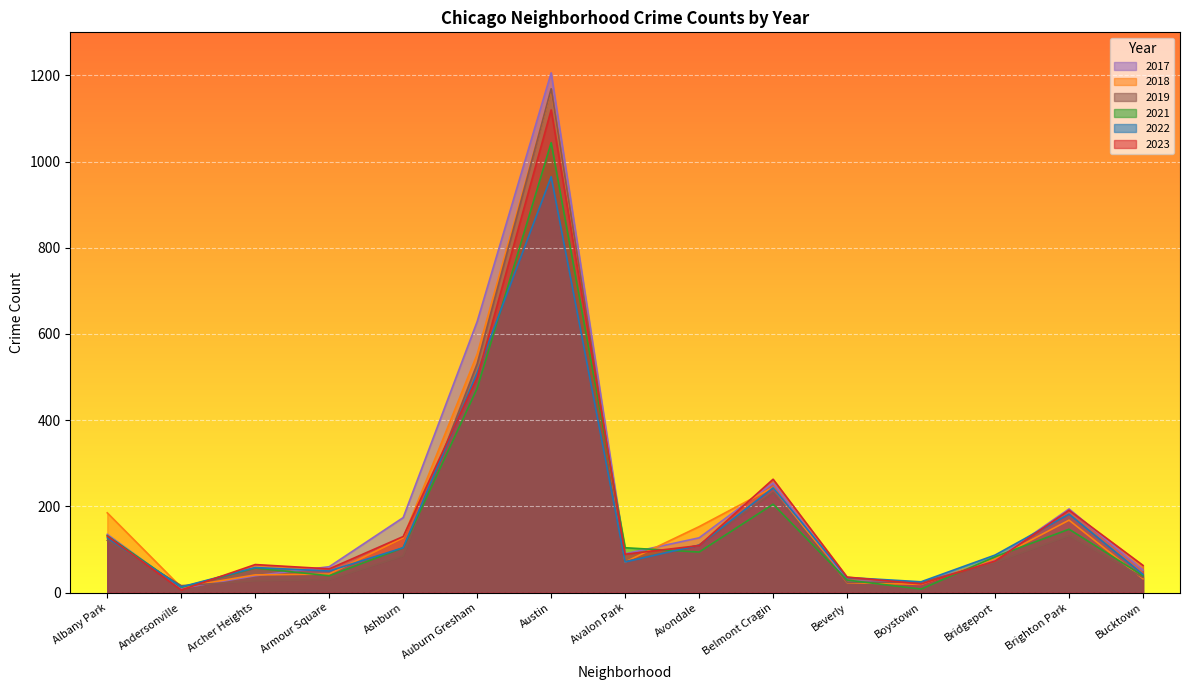

Rank the series at Avondale from lowest to highest value.

2021, 2023, 2022, 2019, 2017, 2018